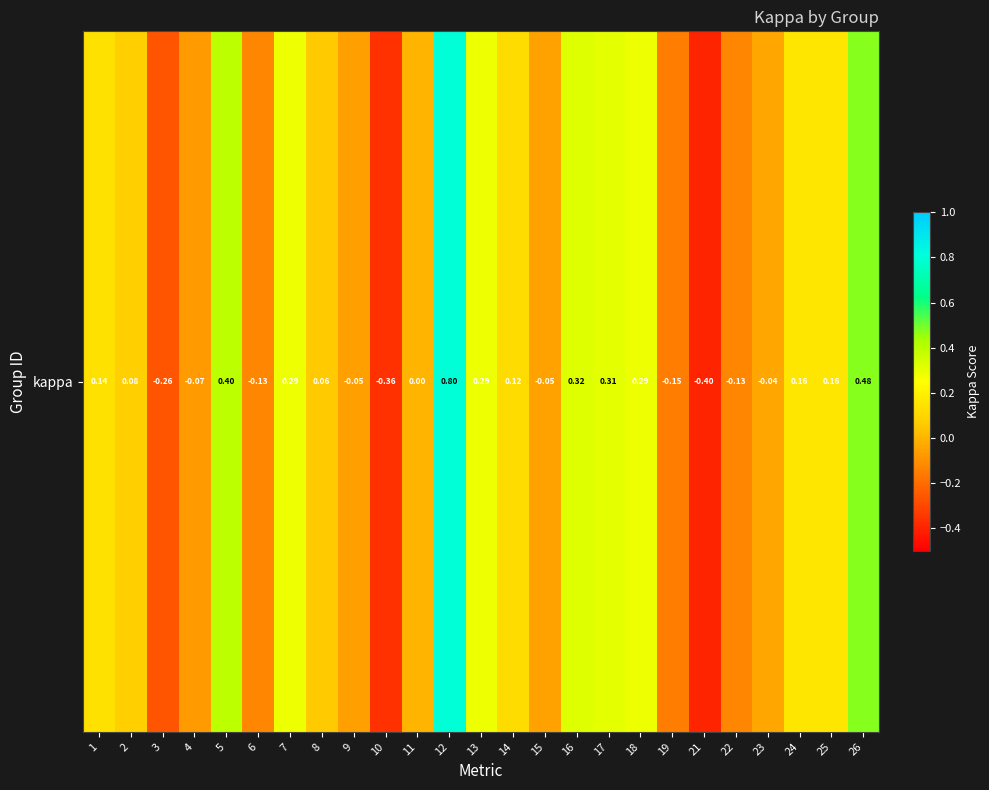

The chart shows a value of 0.1 at 2. True or false?

True